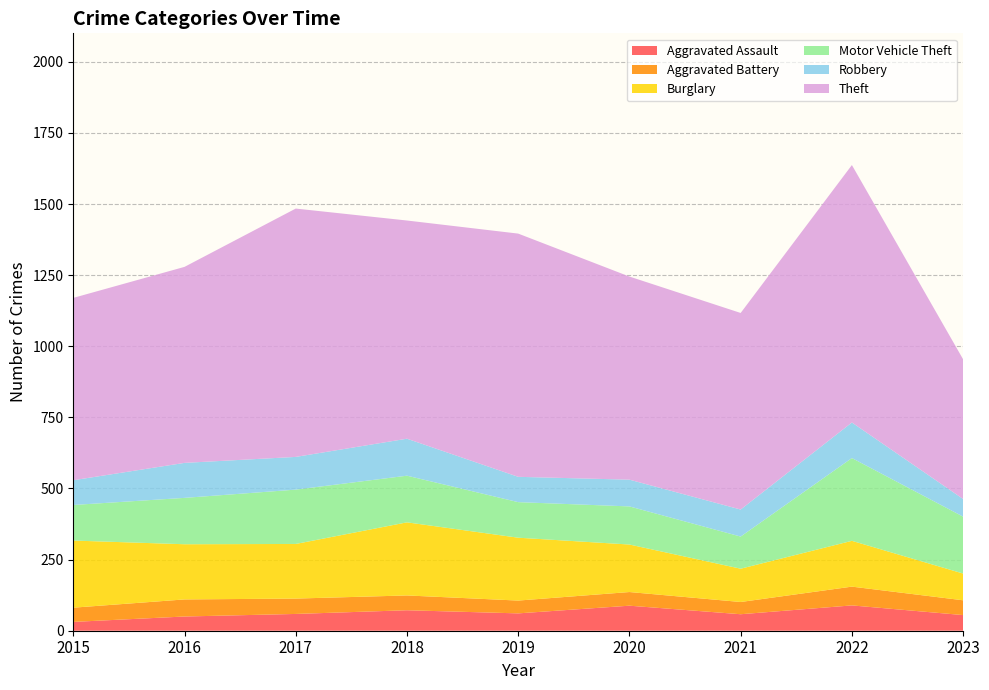

Reading left to right, extract all data points from this chart.

Aggravated Assault: 2015=31	2016=50	2017=59	2018=72	2019=61	2020=88	2021=58	2022=89	2023=55
Aggravated Battery: 2015=50	2016=60	2017=54	2018=52	2019=45	2020=48	2021=43	2022=66	2023=52
Burglary: 2015=236	2016=194	2017=192	2018=257	2019=221	2020=167	2021=117	2022=161	2023=94
Motor Vehicle Theft: 2015=125	2016=163	2017=191	2018=164	2019=125	2020=134	2021=113	2022=291	2023=200
Robbery: 2015=87	2016=123	2017=115	2018=130	2019=89	2020=94	2021=95	2022=125	2023=62
Theft: 2015=641	2016=689	2017=873	2018=767	2019=855	2020=714	2021=691	2022=905	2023=491